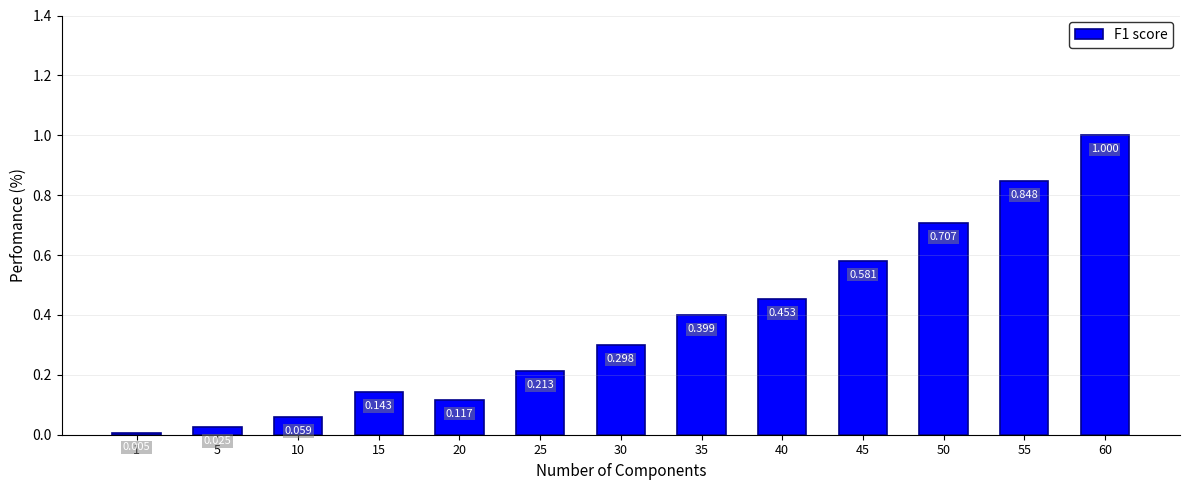

What is the value of the 8th bar from the left?

0.4